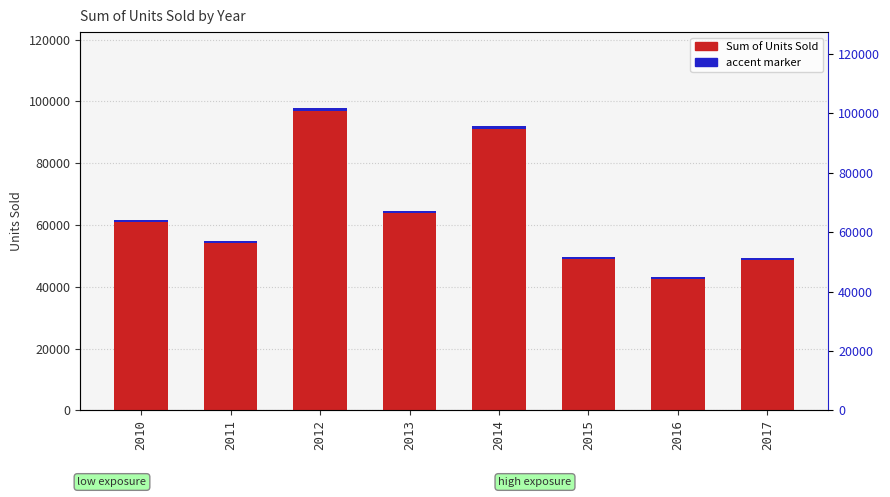

What is the difference between the accent marker values at 2012 and 2017?

584.9